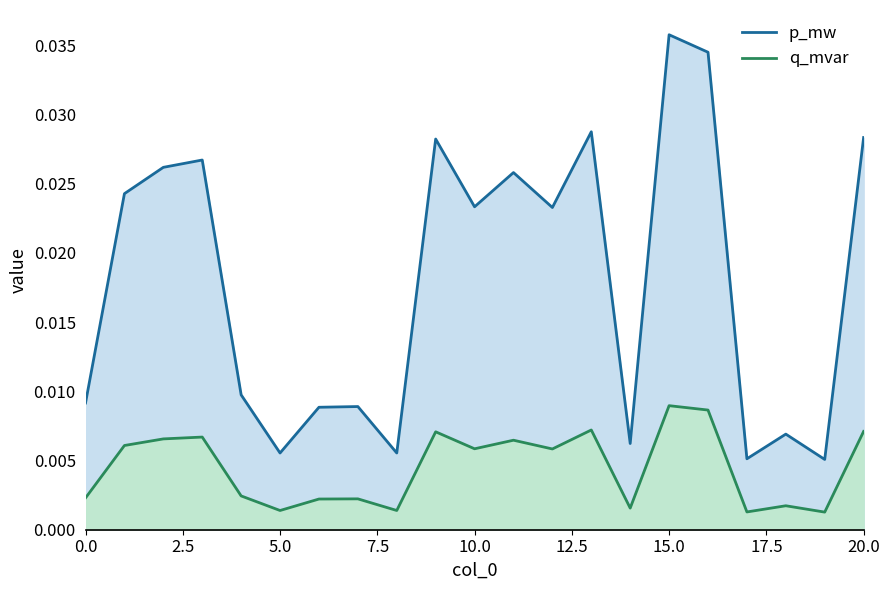

At how many categories does at least one series exceed 0?

21